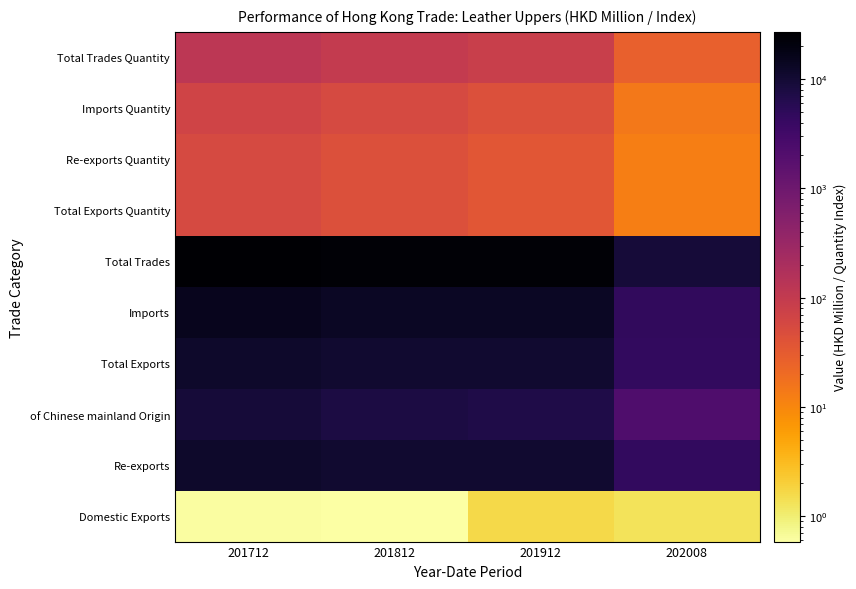

Reading left to right, what are all the values shown in this chart?

Domestic Exports: 201712=0.6	201812=0.6	201912=1.7	202008=1.3
Re-exports: 201712=11993.8	201812=10872.3	201912=11081.9	202008=4590.4
of Chinese mainland Origin: 201712=9381.1	201812=7965.2	201912=7104.6	202008=2213.8
Total Exports: 201712=11994.4	201812=10872.9	201912=11083.6	202008=4591.7
Imports: 201712=15057.0	201812=13824.4	201912=13290.5	202008=4833.2
Total Trades: 201712=27051.4	201812=24697.3	201912=24374.0	202008=9424.9
Total Exports Quantity: 201712=54.7	201812=45.1	201912=37.1	202008=12.5
Re-exports Quantity: 201712=54.7	201812=45.1	201912=37.1	202008=12.5
Imports Quantity: 201712=67.8	201812=55.8	201912=45.8	202008=14.4
Total Trades Quantity: 201712=122.5	201812=100.9	201912=82.9	202008=26.9